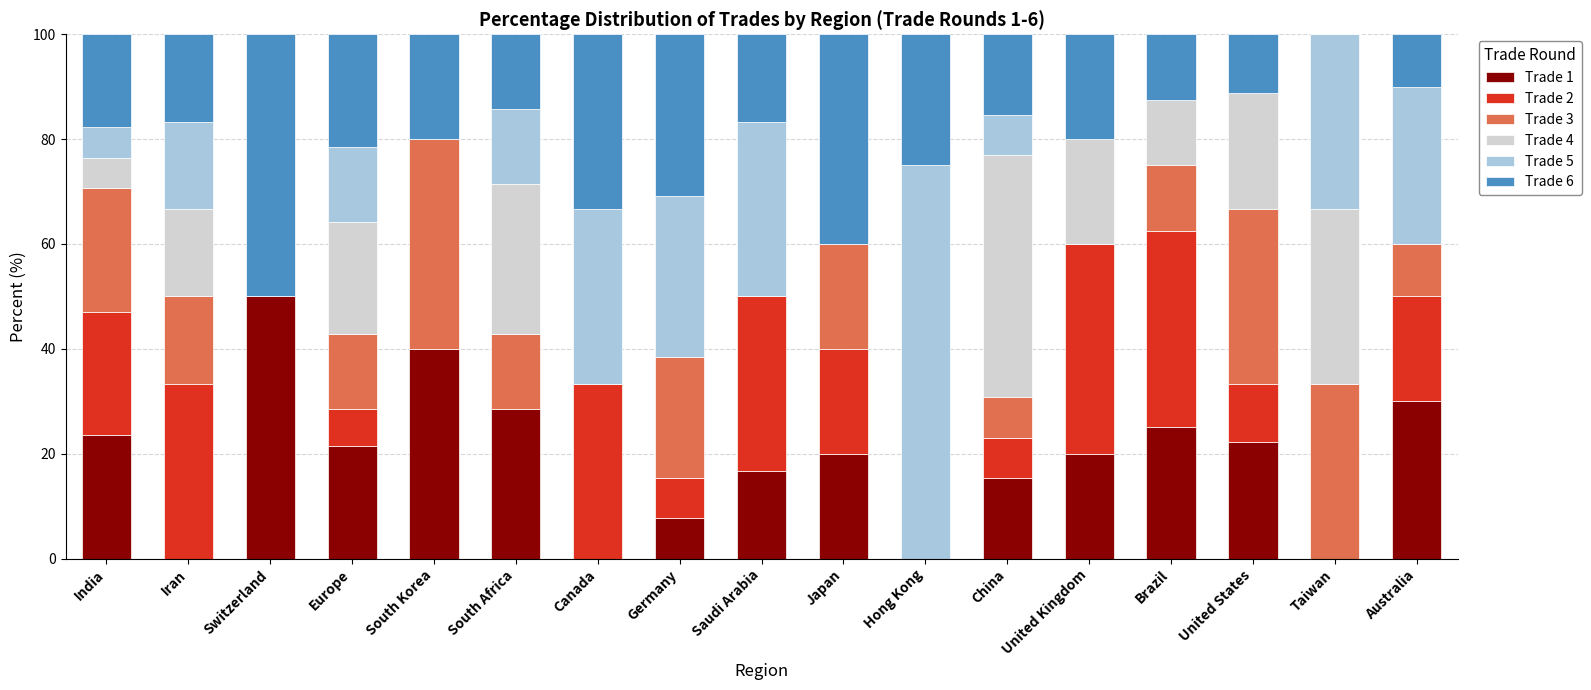

What is the total value across all series at Germany?

100.0